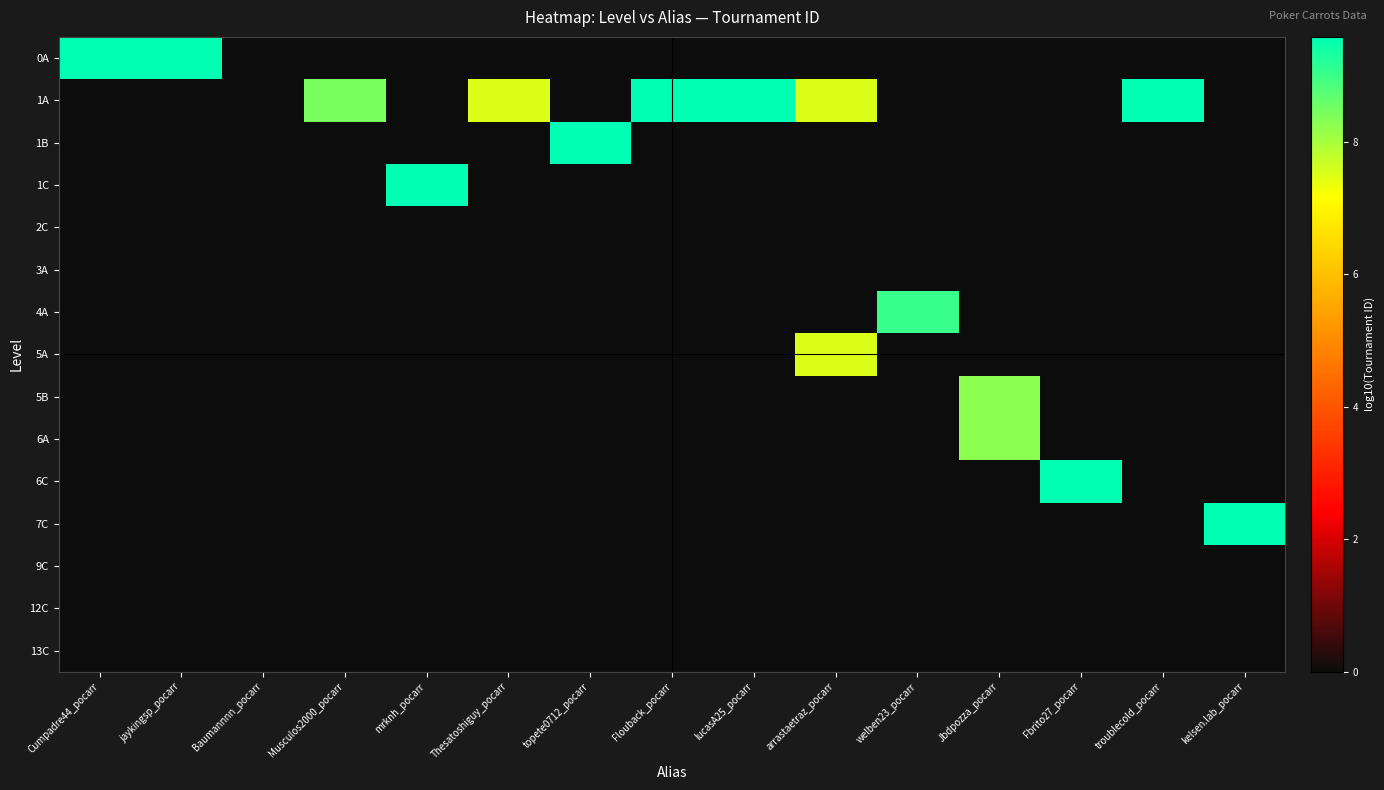

Which series has the largest range (max minus min)?

1A